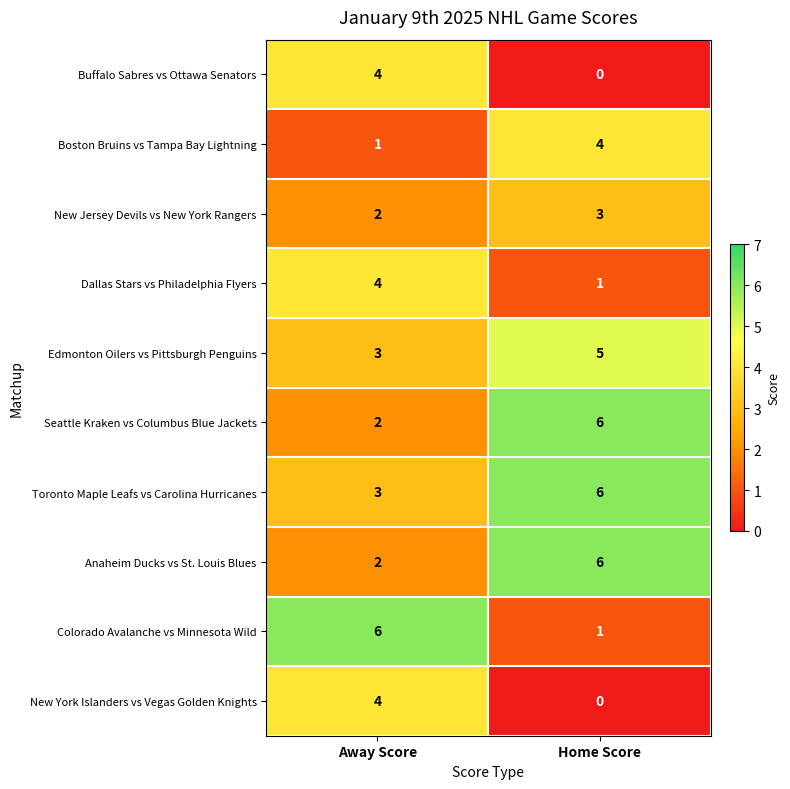

What is the sum of the Buffalo Sabres vs Ottawa Senators values at Away Score and Home Score?

4